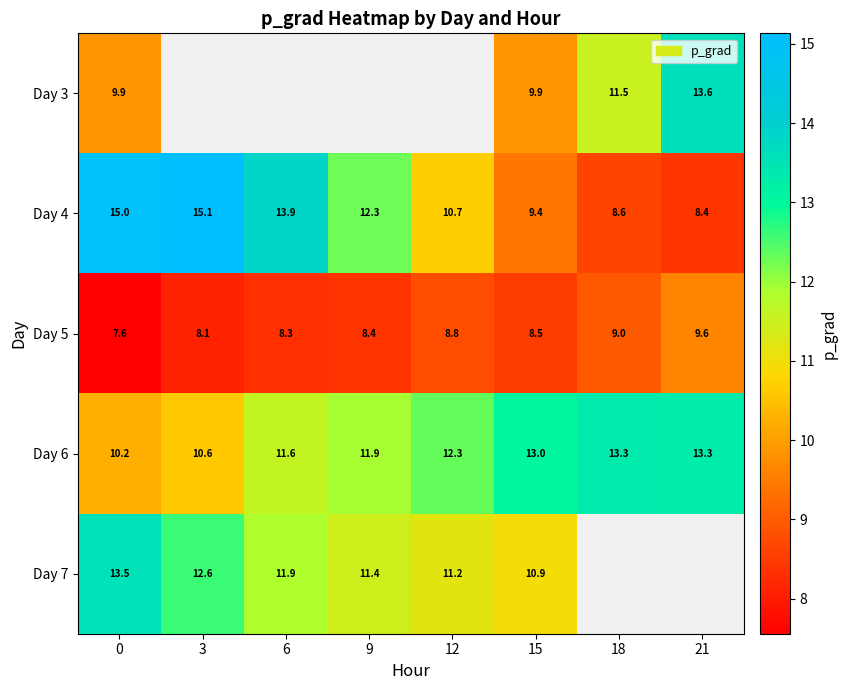

Read the Day 7 value at 9.

11.4